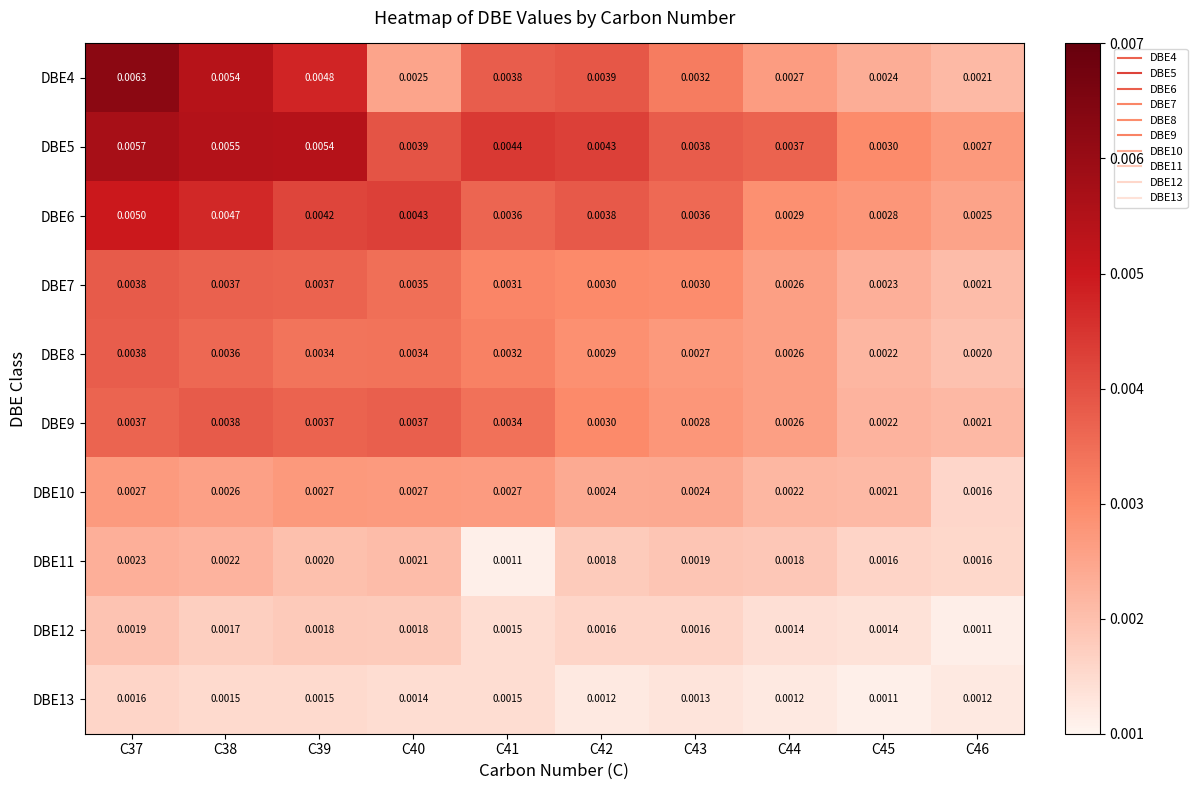

Count the number of categories in the chart.

10